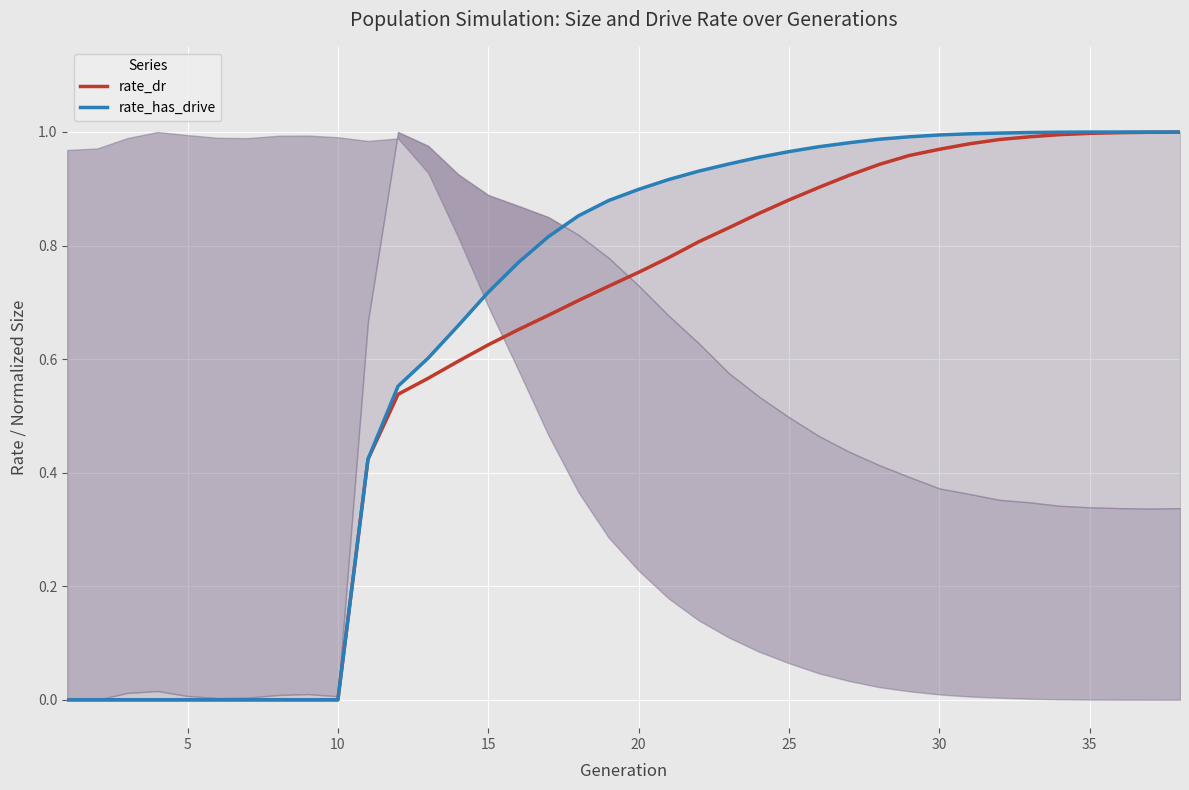

What is the difference between the maximum and second lowest values in the rate_has_drive series?

1.0